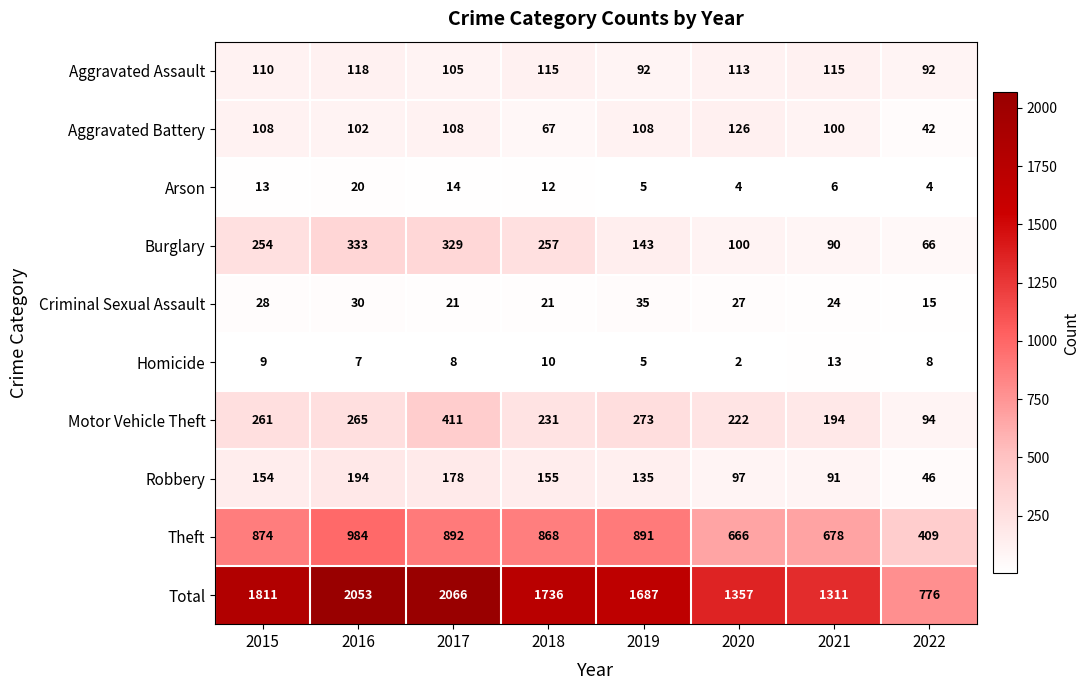

At how many categories does at least one series exceed 1153?

7